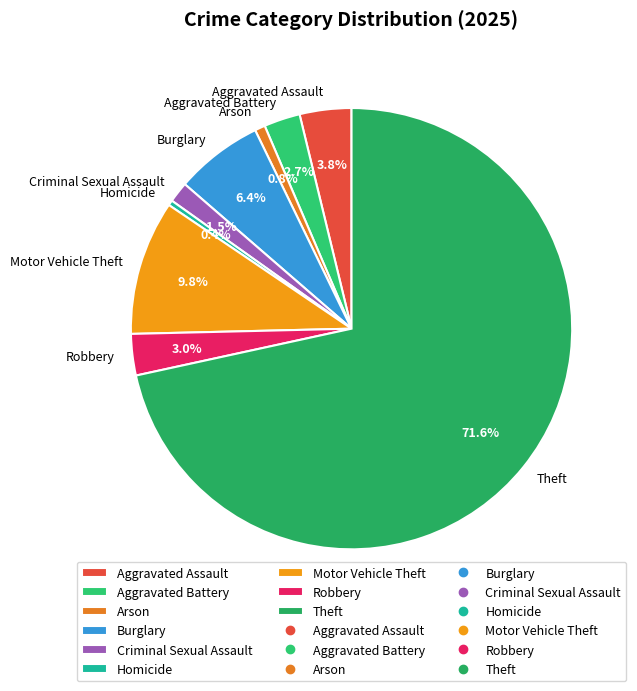

Which slice is the largest?

Theft